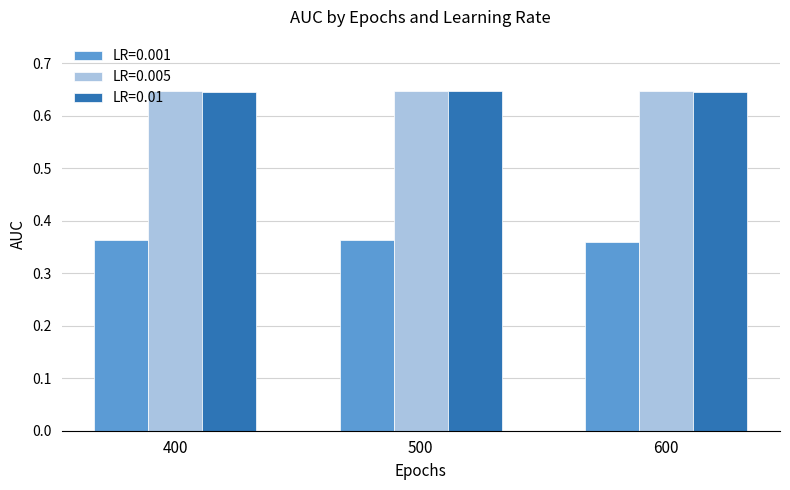

What is the difference between the highest and lowest values at 400?

0.3